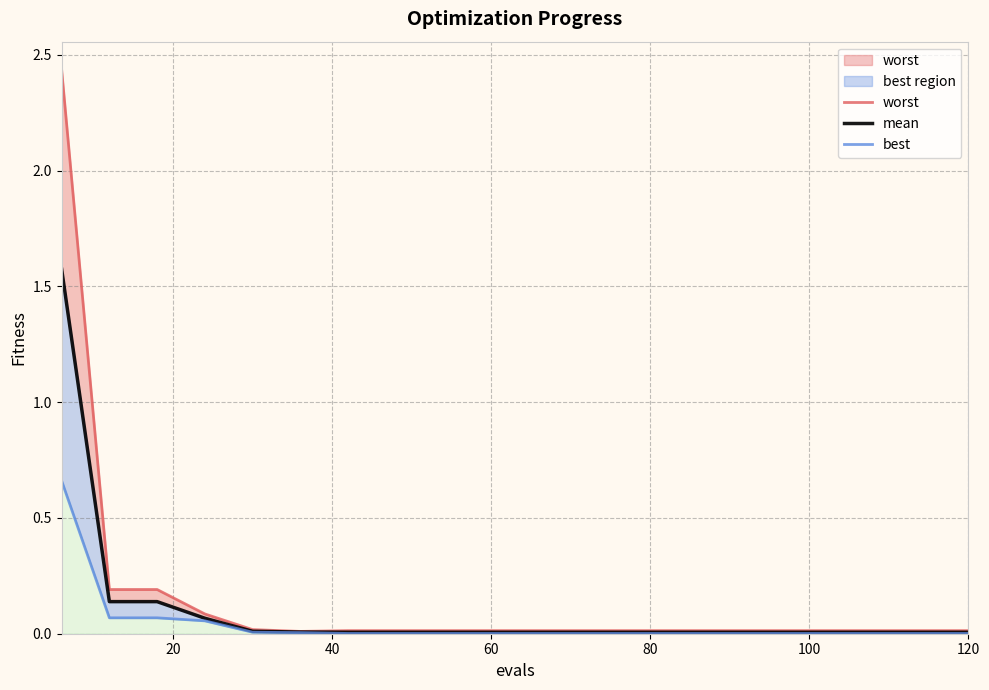

True or false: worst and best cross at least once.

False